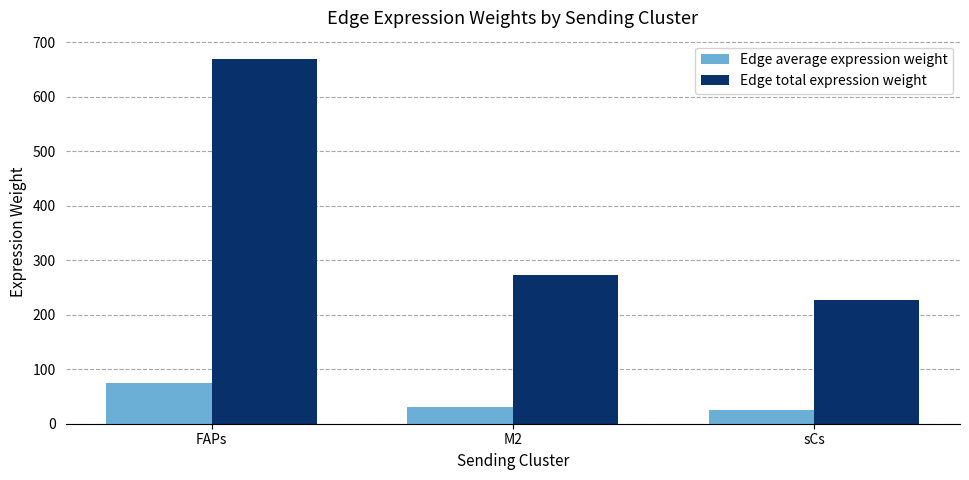

What is the sum of the Edge average expression weight values at FAPs and sCs?

99.7